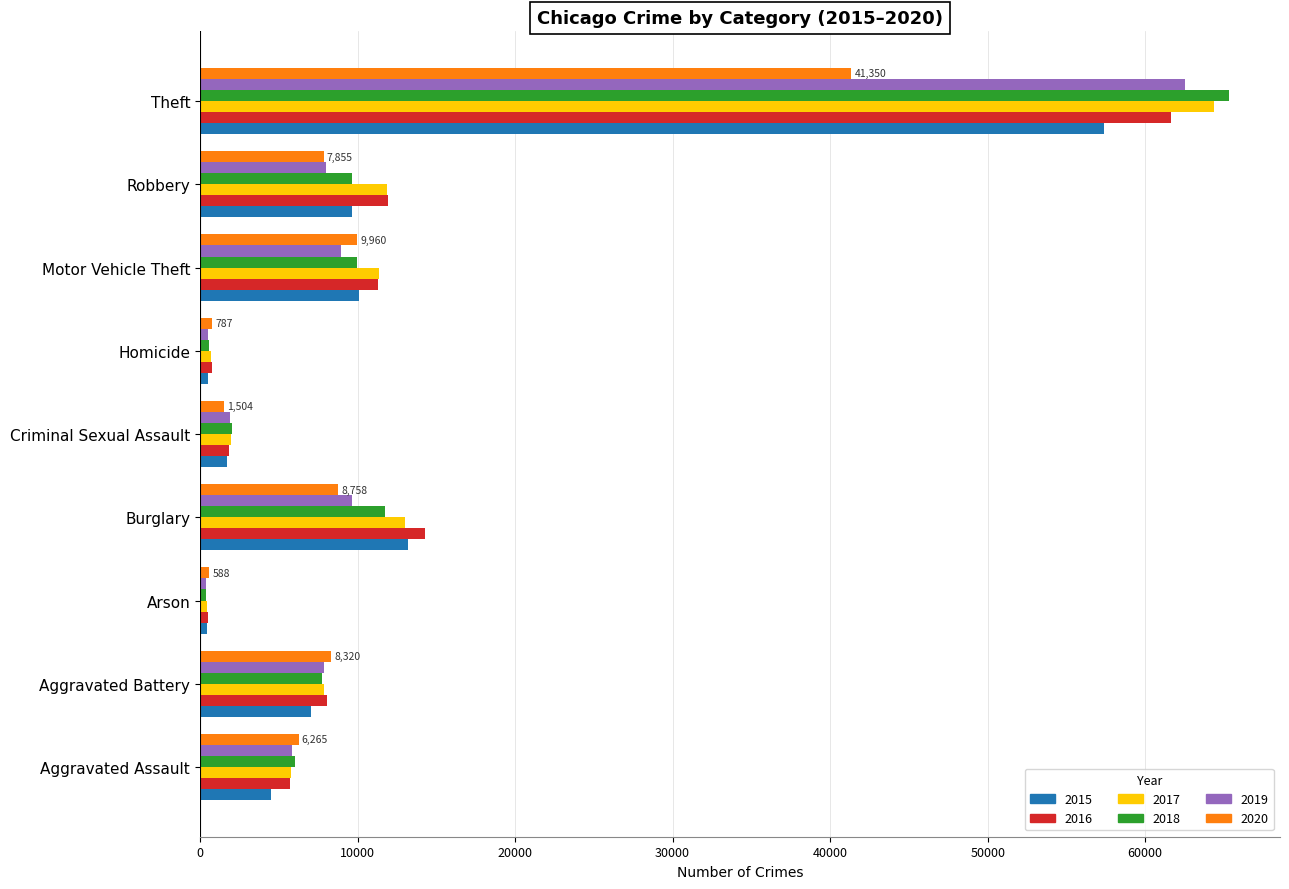

What is the greatest value displayed?

65290